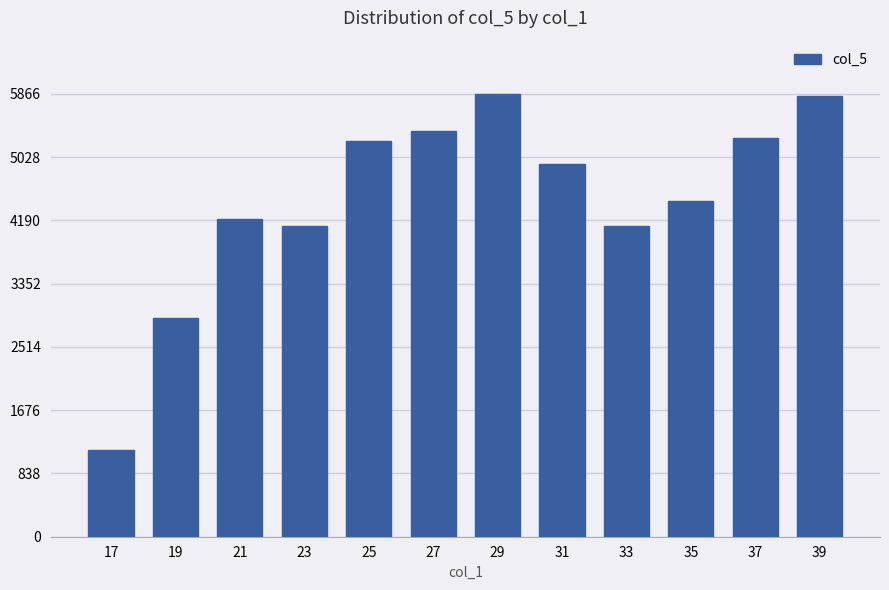

What is the minimum value shown in the chart?

1143.8